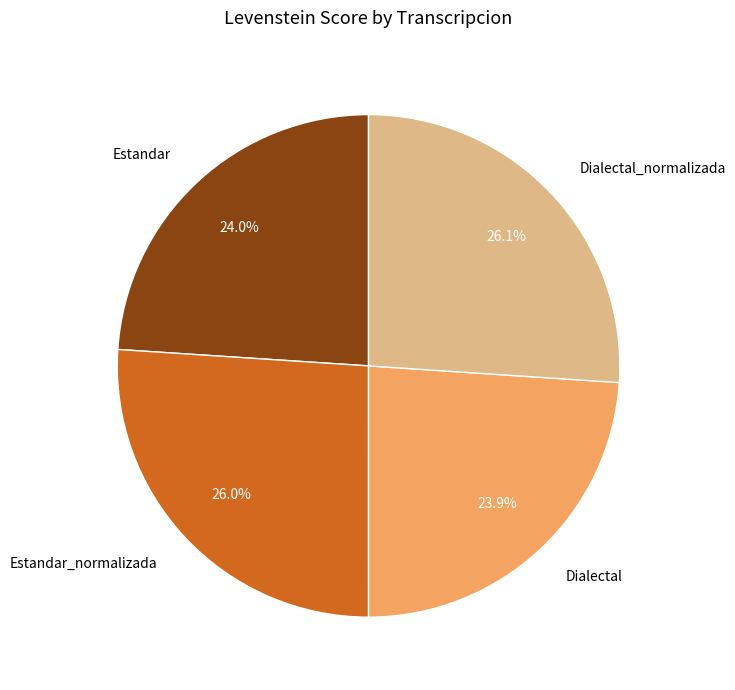

True or false: Estandar_normalizada accounts for 19% of the total.

False